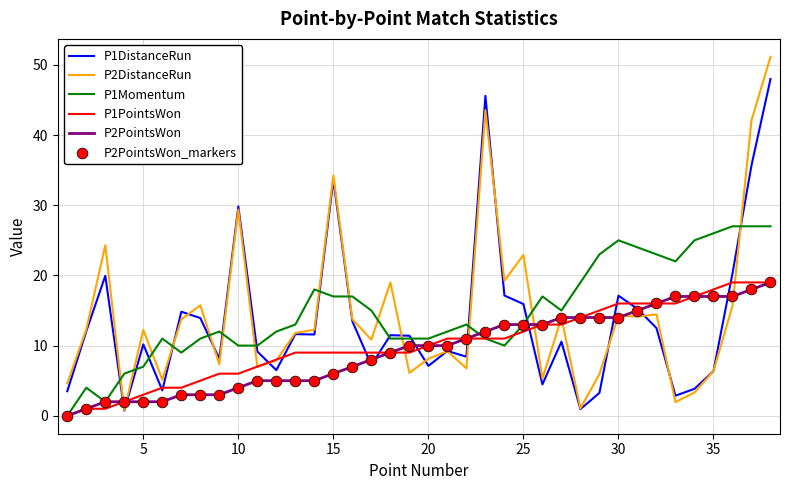

Which series has the widest spread of values?

P2DistanceRun